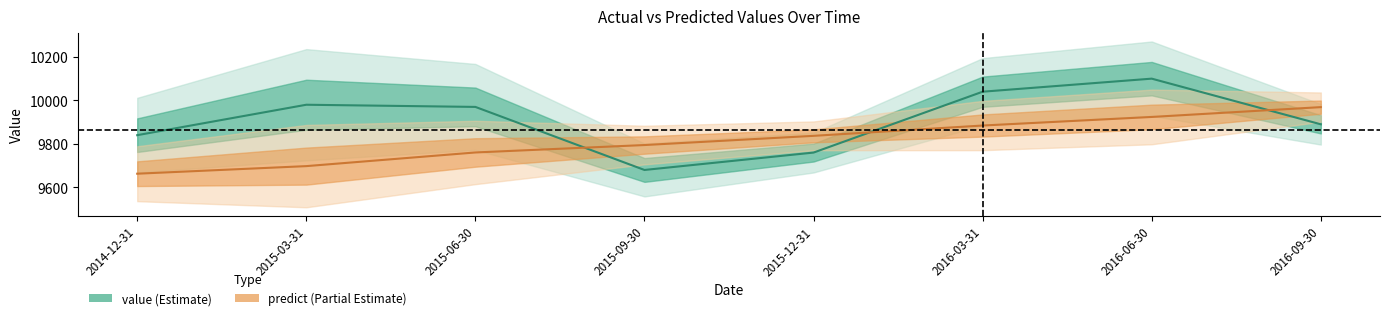

What is the difference between the second highest and minimum values in the predict series?

261.0